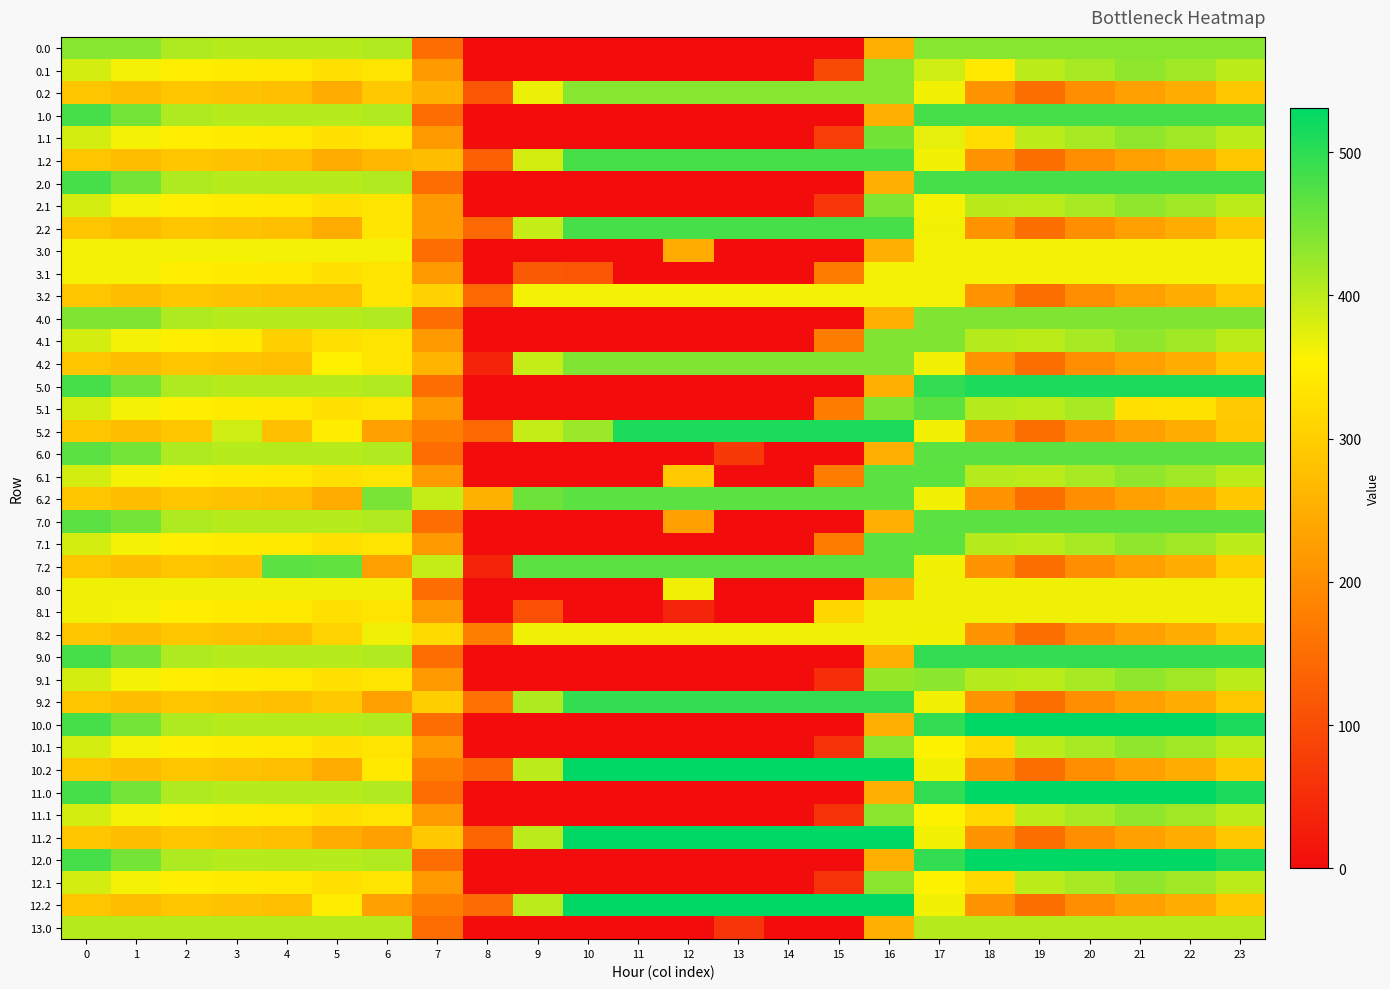

Reading right to left, what are all the values shown in this chart?

0.0: 23=437.0	22=437.0	21=437.0	20=437.0	19=437.0	18=437.0	17=437.0	16=250.9	15=0.0	14=0.0	13=0.0	12=0.0	11=0.0	10=0.0	9=0.0	8=0.0	7=150.1	6=408.0	5=403.8	4=404.9	3=404.4	2=410.3	1=437.0	0=437.0
0.1: 23=399.4	22=419.9	21=432.4	20=414.5	19=400.2	18=340.8	17=388.6	16=437.0	15=95.1	14=0.0	13=0.0	12=0.0	11=0.0	10=0.0	9=0.0	8=0.0	7=217.1	6=332.2	5=325.7	4=339.6	3=342.7	2=347.9	1=361.1	0=384.6
0.2: 23=287.5	22=247.4	21=226.4	20=199.2	19=151.0	18=210.0	17=362.4	16=437.0	15=437.0	14=437.0	13=437.0	12=437.0	11=437.0	10=437.0	9=366.5	8=113.3	7=254.6	6=290.2	5=245.0	4=274.4	3=281.0	2=285.5	1=272.7	0=287.1
1.0: 23=481.0	22=481.0	21=481.0	20=481.0	19=481.0	18=481.0	17=481.0	16=250.9	15=0.0	14=0.0	13=0.0	12=0.0	11=0.0	10=0.0	9=0.0	8=0.0	7=150.1	6=408.0	5=403.8	4=404.9	3=404.4	2=410.3	1=449.5	0=481.0
1.1: 23=399.4	22=419.9	21=432.4	20=414.5	19=400.2	18=321.7	17=370.6	16=451.3	15=77.1	14=0.0	13=0.0	12=0.0	11=0.0	10=0.0	9=0.0	8=0.0	7=217.1	6=332.2	5=325.7	4=339.6	3=342.7	2=347.9	1=361.1	0=384.6
1.2: 23=287.5	22=247.4	21=226.4	20=199.2	19=151.0	18=210.0	17=362.4	16=481.0	15=481.0	14=481.0	13=481.0	12=481.0	11=481.0	10=481.0	9=384.5	8=131.3	7=272.6	6=263.4	5=245.0	4=274.4	3=281.0	2=285.5	1=272.7	0=287.1
2.0: 23=482.0	22=482.0	21=482.0	20=482.0	19=482.0	18=482.0	17=482.0	16=250.9	15=0.0	14=0.0	13=0.0	12=0.0	11=0.0	10=0.0	9=0.0	8=0.0	7=150.1	6=408.0	5=403.8	4=404.9	3=404.4	2=410.3	1=449.5	0=482.0
2.1: 23=399.4	22=419.9	21=432.4	20=414.5	19=400.2	18=402.2	17=360.6	16=441.3	15=67.1	14=0.0	13=0.0	12=0.0	11=0.0	10=0.0	9=0.0	8=0.0	7=217.1	6=332.2	5=325.7	4=339.6	3=342.7	2=347.9	1=361.1	0=384.6
2.2: 23=287.5	22=247.4	21=226.4	20=199.2	19=151.0	18=210.0	17=362.4	16=482.0	15=482.0	14=482.0	13=482.0	12=482.0	11=482.0	10=482.0	9=394.5	8=141.3	7=219.9	6=334.8	5=245.0	4=274.4	3=281.0	2=285.5	1=272.7	0=287.1
3.0: 23=361.0	22=361.0	21=361.0	20=361.0	19=361.0	18=361.0	17=361.0	16=250.9	15=0.0	14=0.0	13=0.0	12=244.3	11=0.0	10=0.0	9=0.0	8=0.0	7=150.1	6=361.0	5=361.0	4=361.0	3=361.0	2=361.0	1=361.0	0=361.0
3.1: 23=361.0	22=361.0	21=361.0	20=361.0	19=361.0	18=361.0	17=361.0	16=361.0	15=173.1	14=0.0	13=0.0	12=0.0	11=0.0	10=114.0	9=119.5	8=0.0	7=217.1	6=332.2	5=325.7	4=339.6	3=342.7	2=347.9	1=361.0	0=361.0
3.2: 23=287.5	22=247.4	21=226.4	20=199.2	19=151.0	18=210.0	17=361.0	16=361.0	15=361.0	14=361.0	13=361.0	12=361.0	11=361.0	10=361.0	9=361.0	8=141.3	7=305.0	6=334.8	5=274.3	4=274.4	3=281.0	2=285.5	1=272.7	0=287.1
4.0: 23=441.0	22=441.0	21=441.0	20=441.0	19=441.0	18=441.0	17=441.0	16=250.9	15=0.0	14=0.0	13=0.0	12=0.0	11=0.0	10=0.0	9=0.0	8=0.0	7=150.1	6=408.0	5=403.8	4=404.9	3=404.4	2=410.3	1=441.0	0=441.0
4.1: 23=399.4	22=419.9	21=432.4	20=414.5	19=400.2	18=405.4	17=441.0	16=441.0	15=173.1	14=0.0	13=0.0	12=0.0	11=0.0	10=0.0	9=0.0	8=0.0	7=217.1	6=332.2	5=325.7	4=301.8	3=342.7	2=347.9	1=361.1	0=384.6
4.2: 23=287.5	22=247.4	21=226.4	20=199.2	19=151.0	18=210.0	17=362.4	16=441.0	15=441.0	14=441.0	13=441.0	12=441.0	11=441.0	10=441.0	9=394.5	8=35.3	7=260.9	6=334.8	5=351.0	4=274.4	3=281.0	2=285.5	1=272.7	0=287.1
5.0: 23=511.0	22=511.0	21=511.0	20=511.0	19=511.0	18=511.0	17=494.8	16=250.9	15=0.0	14=0.0	13=0.0	12=0.0	11=0.0	10=0.0	9=0.0	8=0.0	7=150.1	6=408.0	5=403.8	4=404.9	3=404.4	2=410.3	1=449.5	0=482.0
5.1: 23=293.4	22=328.3	21=326.4	20=414.5	19=400.2	18=405.4	17=466.6	16=441.3	15=173.1	14=0.0	13=0.0	12=0.0	11=0.0	10=0.0	9=0.0	8=0.0	7=217.1	6=332.2	5=325.7	4=339.6	3=342.7	2=347.9	1=361.1	0=384.6
5.2: 23=287.5	22=247.4	21=226.4	20=199.2	19=151.0	18=210.0	17=362.4	16=511.0	15=511.0	14=511.0	13=511.0	12=511.0	11=511.0	10=423.5	9=394.5	8=141.3	7=176.6	6=228.8	5=346.8	4=274.4	3=387.0	2=285.5	1=272.7	0=287.1
6.0: 23=467.0	22=467.0	21=467.0	20=467.0	19=467.0	18=467.0	17=467.0	16=250.9	15=0.0	14=0.0	13=70.2	12=0.0	11=0.0	10=0.0	9=0.0	8=0.0	7=150.1	6=408.0	5=403.8	4=404.9	3=404.4	2=410.3	1=449.5	0=467.0
6.1: 23=399.4	22=419.9	21=432.4	20=414.5	19=400.2	18=405.4	17=466.6	16=467.0	15=173.1	14=0.0	13=0.0	12=294.4	11=0.0	10=0.0	9=0.0	8=0.0	7=217.1	6=332.2	5=325.7	4=339.6	3=342.7	2=347.9	1=361.1	0=384.6
6.2: 23=287.5	22=247.4	21=226.4	20=199.2	19=151.0	18=210.0	17=362.4	16=467.0	15=467.0	14=467.0	13=467.0	12=467.0	11=467.0	10=467.0	9=454.3	8=253.3	7=394.6	6=446.8	5=245.0	4=274.4	3=281.0	2=285.5	1=272.7	0=287.1
7.0: 23=467.0	22=467.0	21=467.0	20=467.0	19=467.0	18=467.0	17=467.0	16=250.9	15=0.0	14=0.3	13=0.0	12=226.8	11=0.0	10=0.0	9=0.0	8=0.0	7=150.1	6=408.0	5=403.8	4=404.9	3=404.4	2=410.3	1=449.5	0=467.0
7.1: 23=399.4	22=419.9	21=432.4	20=414.5	19=400.2	18=405.4	17=466.6	16=467.0	15=173.1	14=0.0	13=0.0	12=0.0	11=0.0	10=0.0	9=0.0	8=0.0	7=217.1	6=332.2	5=325.7	4=339.6	3=342.7	2=347.9	1=361.1	0=384.6
7.2: 23=300.1	22=247.4	21=226.4	20=199.2	19=151.0	18=210.0	17=362.4	16=467.0	15=467.0	14=467.0	13=467.0	12=467.0	11=467.0	10=467.0	9=467.0	8=35.3	7=394.6	6=228.8	5=463.0	4=467.0	3=281.0	2=285.5	1=272.7	0=287.1
8.0: 23=365.0	22=365.0	21=365.0	20=365.0	19=365.0	18=365.0	17=365.0	16=250.9	15=0.0	14=0.0	13=0.0	12=365.0	11=0.0	10=0.0	9=0.0	8=0.0	7=150.1	6=365.0	5=365.0	4=365.0	3=365.0	2=365.0	1=365.0	0=365.0
8.1: 23=365.0	22=365.0	21=365.0	20=365.0	19=365.0	18=365.0	17=365.0	16=365.0	15=313.1	14=0.0	13=0.0	12=37.4	11=0.0	10=0.0	9=104.8	8=0.0	7=217.1	6=332.2	5=325.7	4=339.6	3=342.7	2=347.9	1=361.1	0=365.0
8.2: 23=287.5	22=247.4	21=226.4	20=199.2	19=151.0	18=210.0	17=362.4	16=365.0	15=365.0	14=365.0	13=365.0	12=365.0	11=365.0	10=365.0	9=365.0	8=175.3	7=316.6	6=365.0	5=306.7	4=274.4	3=281.0	2=285.5	1=272.7	0=287.1
9.0: 23=495.0	22=495.0	21=495.0	20=495.0	19=495.0	18=495.0	17=494.8	16=250.9	15=0.0	14=0.0	13=0.0	12=0.0	11=0.0	10=0.0	9=0.0	8=0.0	7=150.1	6=408.0	5=403.8	4=404.9	3=404.4	2=410.3	1=449.5	0=482.0
9.1: 23=399.4	22=419.9	21=432.4	20=414.5	19=400.2	18=405.4	17=433.7	16=425.3	15=51.1	14=0.0	13=0.0	12=0.0	11=0.0	10=0.0	9=0.0	8=0.0	7=217.1	6=332.2	5=325.7	4=339.6	3=342.7	2=347.9	1=361.1	0=384.6
9.2: 23=287.5	22=247.4	21=226.4	20=199.2	19=151.0	18=210.0	17=362.4	16=495.0	15=495.0	14=495.0	13=495.0	12=495.0	11=495.0	10=495.0	9=410.5	8=157.3	7=298.6	6=228.8	5=290.7	4=274.4	3=281.0	2=285.5	1=272.7	0=287.1
10.0: 23=511.3	22=531.0	21=531.0	20=531.0	19=531.0	18=531.0	17=494.8	16=250.9	15=0.0	14=0.0	13=0.0	12=0.0	11=0.0	10=0.0	9=0.0	8=0.0	7=150.1	6=408.0	5=403.8	4=404.9	3=404.4	2=410.3	1=449.5	0=482.0
10.1: 23=399.4	22=419.9	21=432.4	20=414.5	19=400.2	18=315.0	17=354.6	16=435.3	15=61.1	14=0.0	13=0.0	12=0.0	11=0.0	10=0.0	9=0.0	8=0.0	7=217.1	6=332.2	5=325.7	4=339.6	3=342.7	2=347.9	1=361.1	0=384.6
10.2: 23=287.5	22=247.4	21=226.4	20=199.2	19=151.0	18=210.0	17=362.4	16=531.0	15=531.0	14=531.0	13=531.0	12=531.0	11=531.0	10=531.0	9=400.5	8=136.9	7=176.6	6=340.8	5=245.0	4=274.4	3=281.0	2=285.5	1=272.7	0=287.1
11.0: 23=511.3	22=531.0	21=531.0	20=531.0	19=531.0	18=531.0	17=494.8	16=250.9	15=0.0	14=0.0	13=0.0	12=0.0	11=0.0	10=0.0	9=0.0	8=0.0	7=150.1	6=408.0	5=403.8	4=404.9	3=404.4	2=410.3	1=449.5	0=482.0
11.1: 23=399.4	22=419.9	21=432.4	20=414.5	19=400.2	18=315.0	17=354.6	16=435.3	15=61.1	14=0.0	13=0.0	12=0.0	11=0.0	10=0.0	9=0.0	8=0.0	7=217.1	6=332.2	5=325.7	4=339.6	3=342.7	2=347.9	1=361.1	0=384.6
11.2: 23=287.5	22=247.4	21=226.4	20=199.2	19=151.0	18=210.0	17=362.4	16=531.0	15=531.0	14=531.0	13=531.0	12=531.0	11=531.0	10=531.0	9=400.5	8=136.9	7=288.6	6=228.8	5=245.0	4=274.4	3=281.0	2=285.5	1=272.7	0=287.1
12.0: 23=511.3	22=531.0	21=531.0	20=531.0	19=531.0	18=531.0	17=494.8	16=250.9	15=0.0	14=0.0	13=0.0	12=0.0	11=0.0	10=0.0	9=0.0	8=0.0	7=150.1	6=408.0	5=403.8	4=404.9	3=404.4	2=410.3	1=449.5	0=482.0
12.1: 23=399.4	22=419.9	21=432.4	20=414.5	19=400.2	18=315.0	17=354.6	16=435.3	15=61.1	14=0.0	13=0.0	12=0.0	11=0.0	10=0.0	9=0.0	8=0.0	7=217.1	6=332.2	5=325.7	4=339.6	3=342.7	2=347.9	1=361.1	0=384.6
12.2: 23=287.5	22=247.4	21=226.4	20=199.2	19=151.0	18=210.0	17=362.4	16=531.0	15=531.0	14=531.0	13=531.0	12=531.0	11=531.0	10=531.0	9=400.5	8=147.3	7=176.6	6=228.8	5=346.7	4=274.4	3=281.0	2=285.5	1=272.7	0=287.1
13.0: 23=405.0	22=405.0	21=405.0	20=405.0	19=405.0	18=405.0	17=405.0	16=250.9	15=0.0	14=0.0	13=62.9	12=0.0	11=0.0	10=0.0	9=0.0	8=0.0	7=150.1	6=405.0	5=405.0	4=405.0	3=405.0	2=405.0	1=405.0	0=405.0